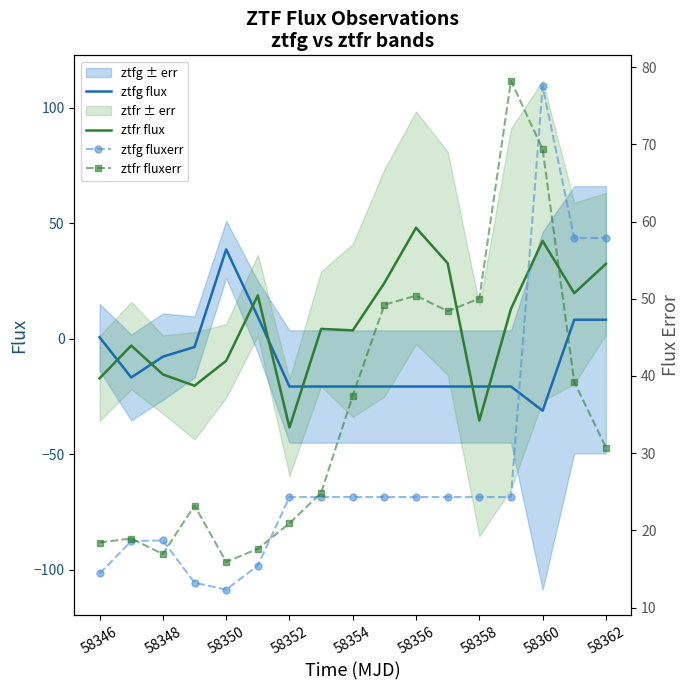

The ztfg flux series shows -11.9 at 58356. True or false?

False